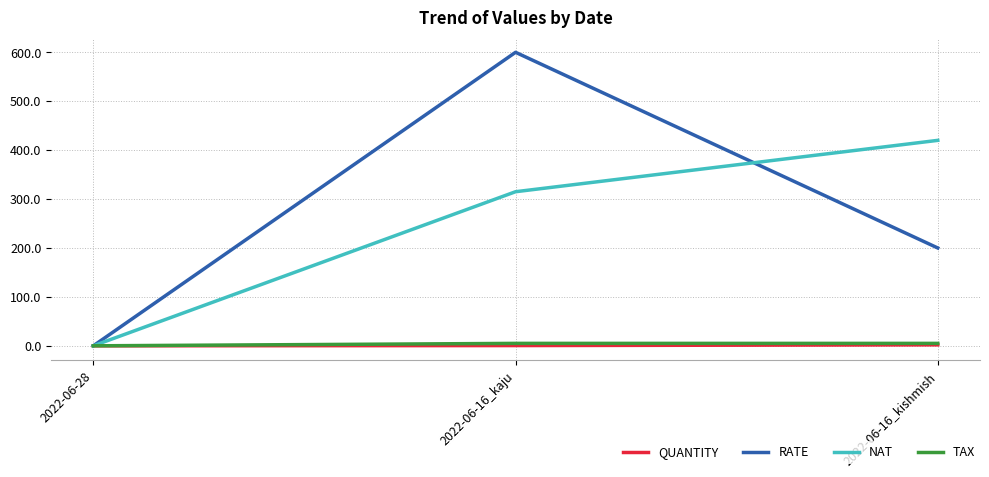

What are all the series names shown in the legend?

QUANTITY, RATE, NAT, TAX